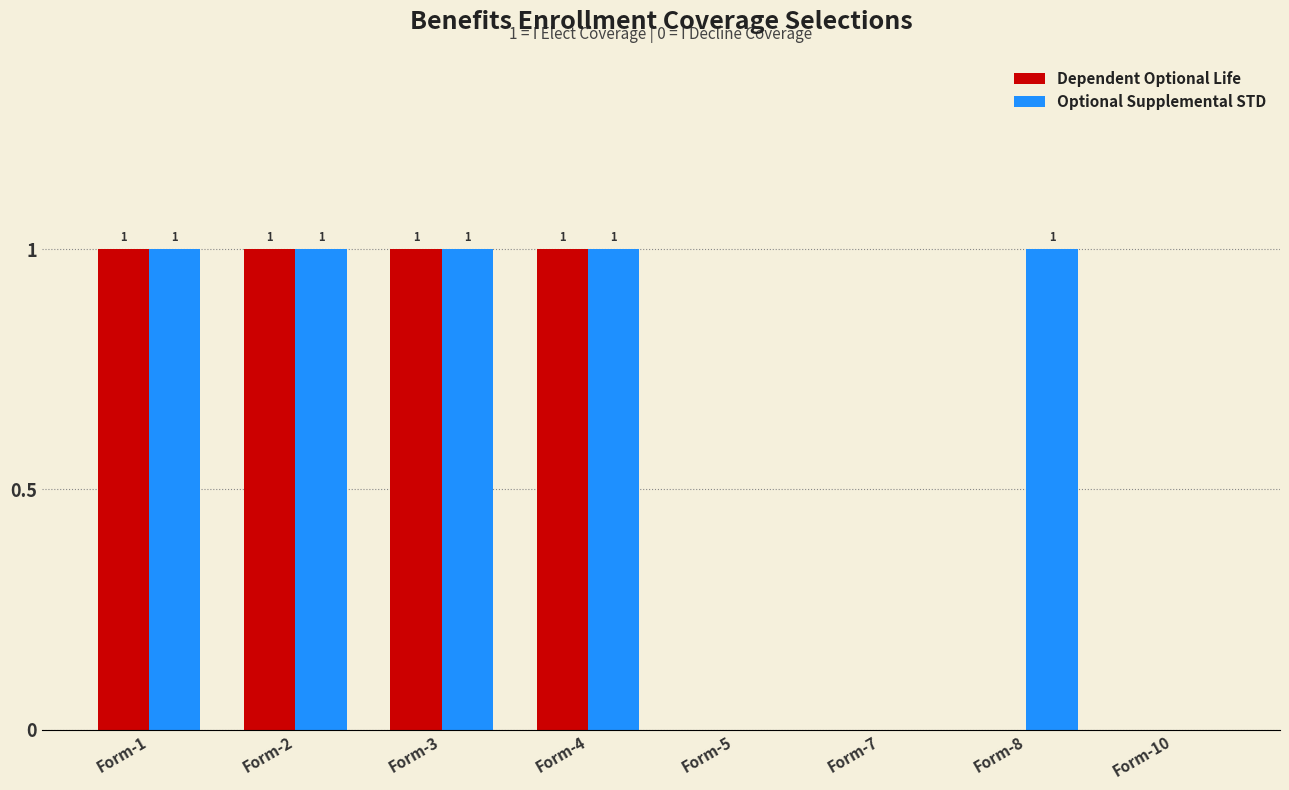

Is the value of Dependent Optional Life at Form-7 greater than the value of Optional Supplemental STD at Form-8?

No